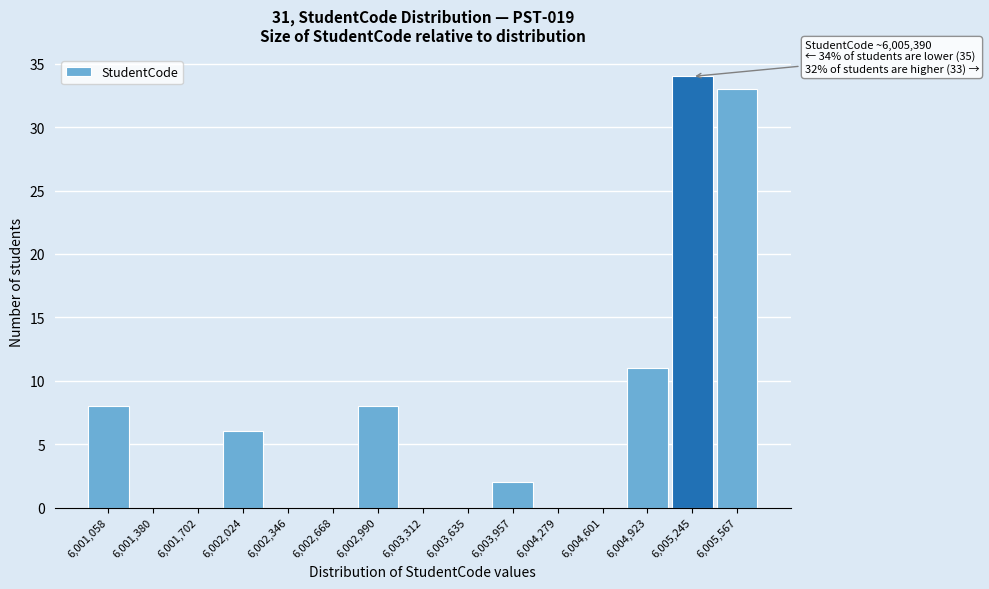

Reading left to right, what are all the values shown in this chart?

6,001,058=8	6,001,380=0	6,001,702=0	6,002,024=6	6,002,346=0	6,002,668=0	6,002,990=8	6,003,312=0	6,003,635=0	6,003,957=2	6,004,279=0	6,004,601=0	6,004,923=11	6,005,245=34	6,005,567=33